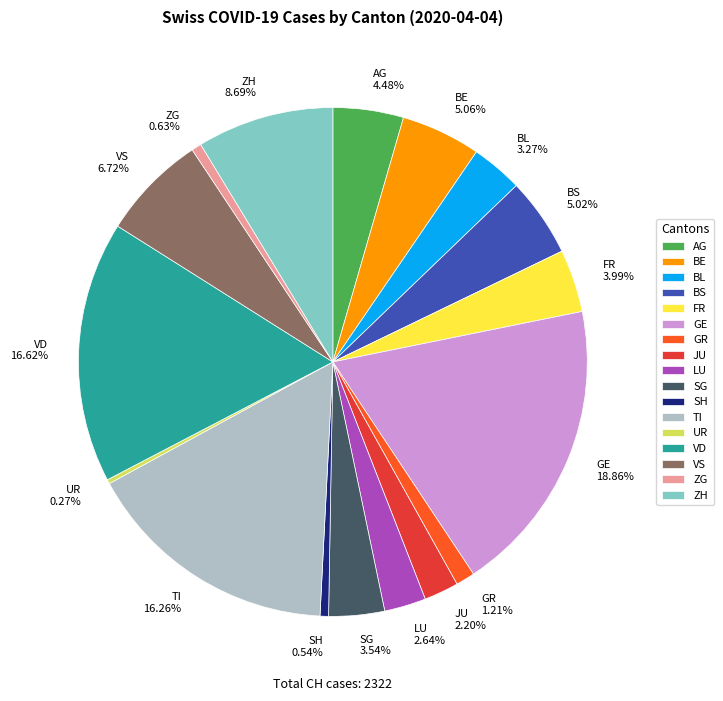

Does BL 3.27% represent more than half of the total?

No